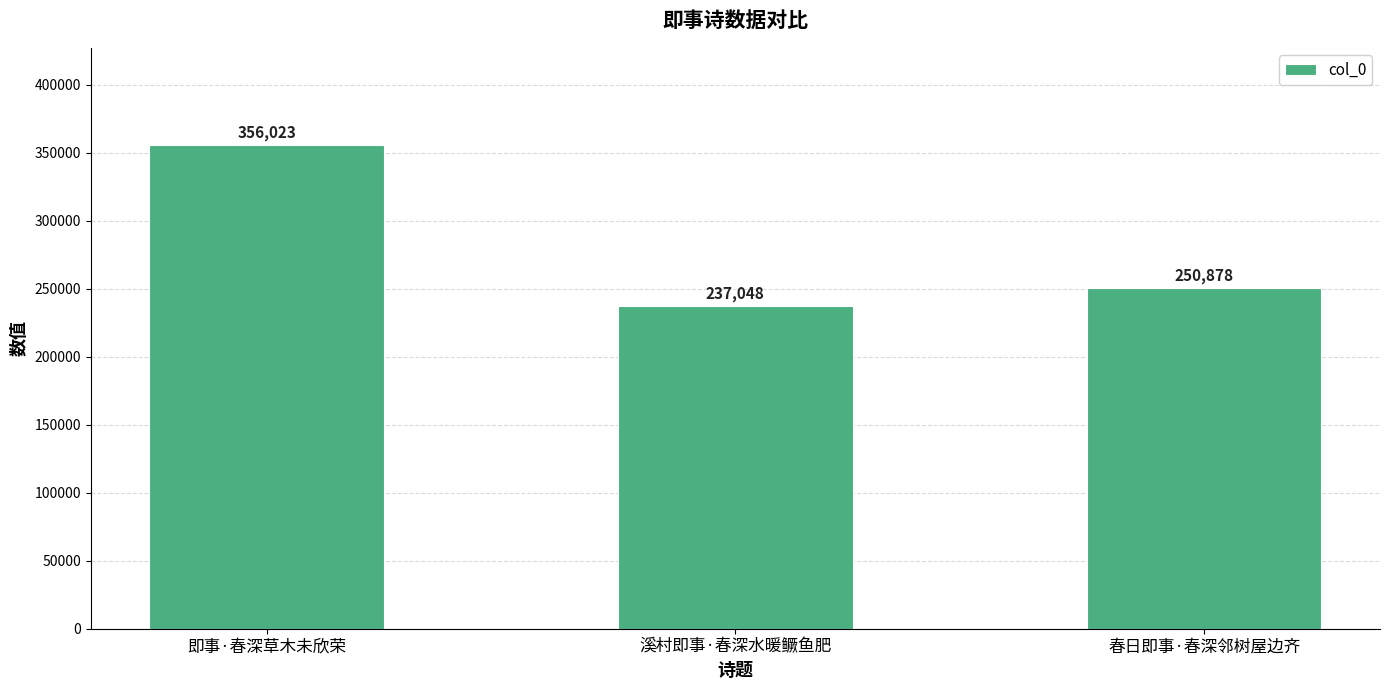

Count the number of categories in the chart.

3